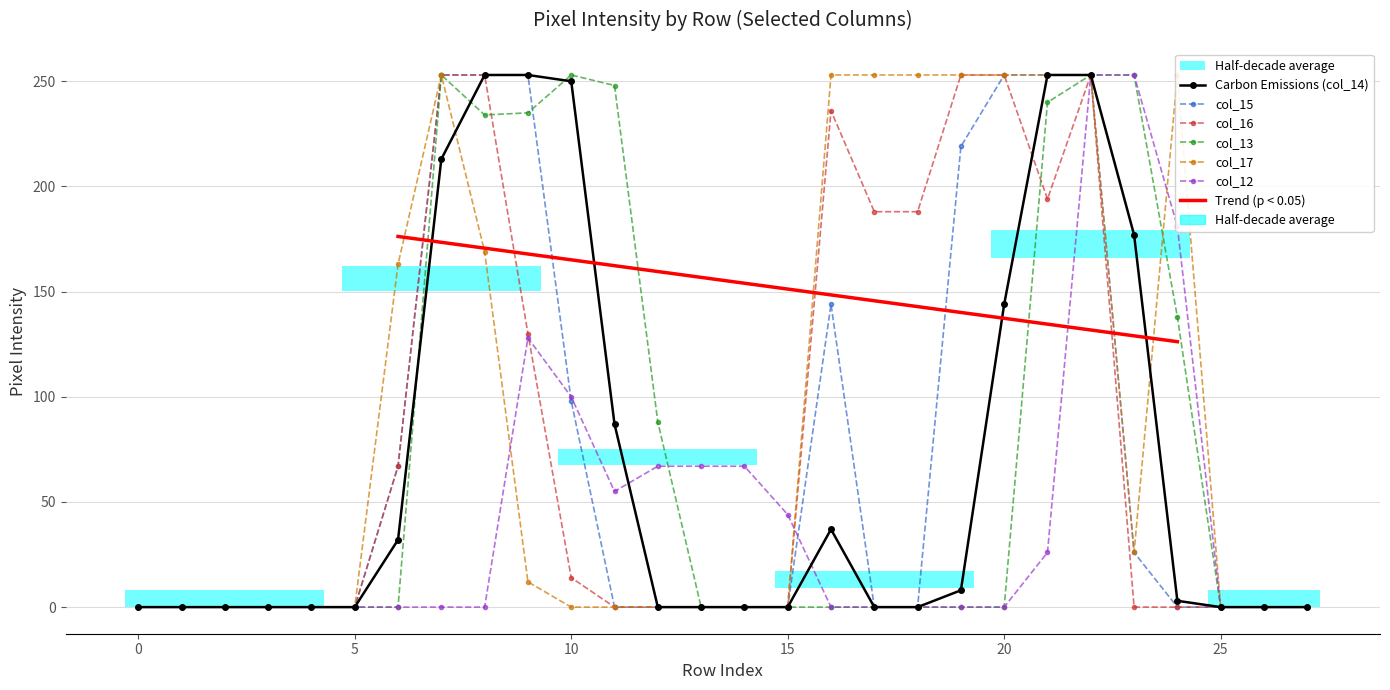

Where is the first local minimum for col_12?

11